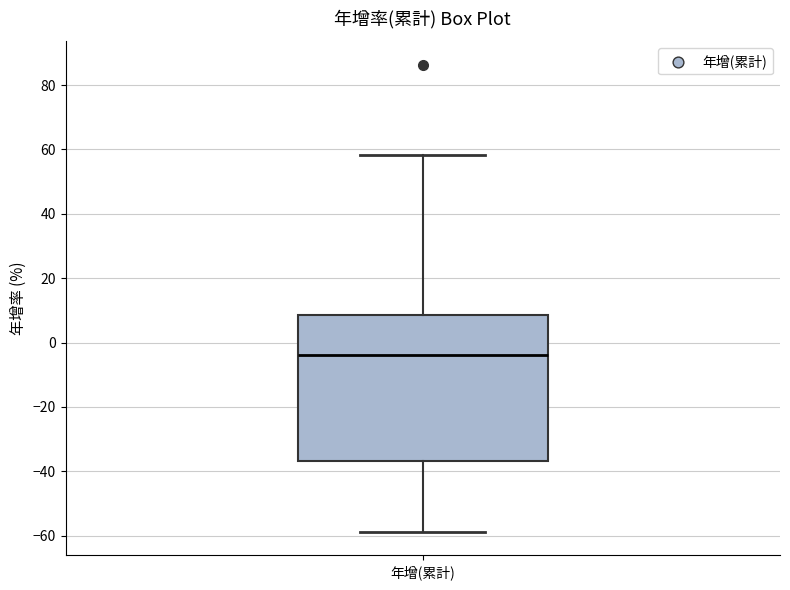

Transcribe this box plot: give where the median line is, the range the box spans, and where the two whiskers end, as read against the y-axis. The values are not printed on the chart, so give them approximately, as read against the axis.

median -4, box -36 to 8, whiskers -58 to 58